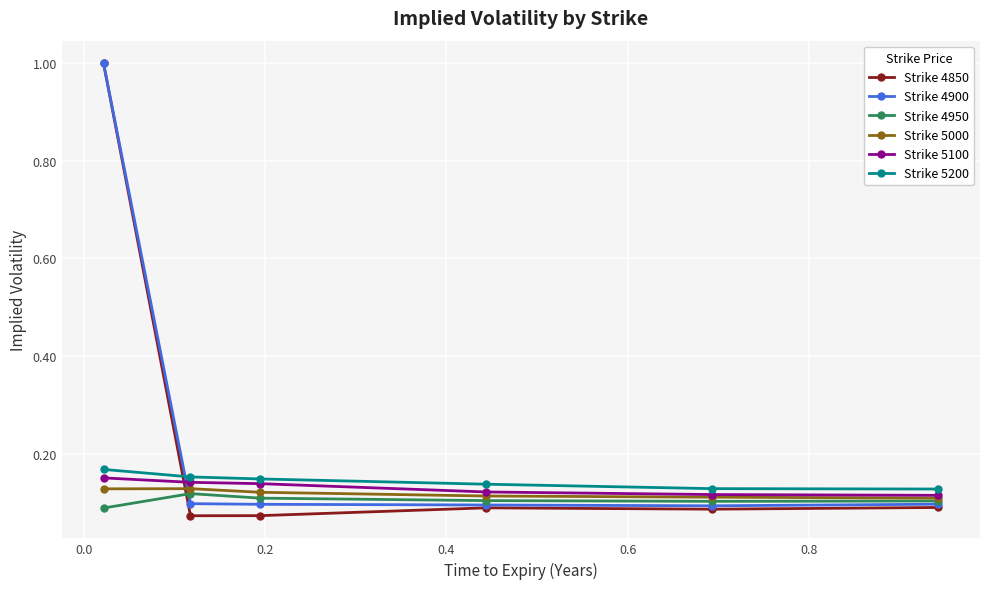

What is the greatest value displayed?

1.0